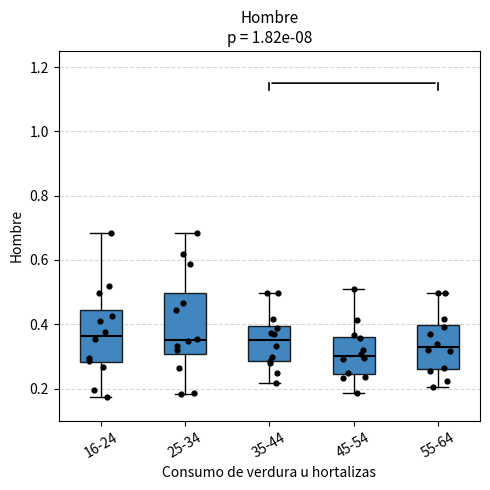

Reading left to right, read every box against the y-axis: the position of its median line, the range the box covers, and the ends of its whiskers. The values are not printed on the chart, so give them approximately, as read against the axis.

16-24: median 0.36, box 0.28 to 0.44, whiskers 0.18 to 0.68
25-34: median 0.36, box 0.30 to 0.50, whiskers 0.18 to 0.68
35-44: median 0.36, box 0.28 to 0.40, whiskers 0.22 to 0.50
45-54: median 0.30, box 0.24 to 0.36, whiskers 0.18 to 0.52
55-64: median 0.32, box 0.26 to 0.40, whiskers 0.20 to 0.50